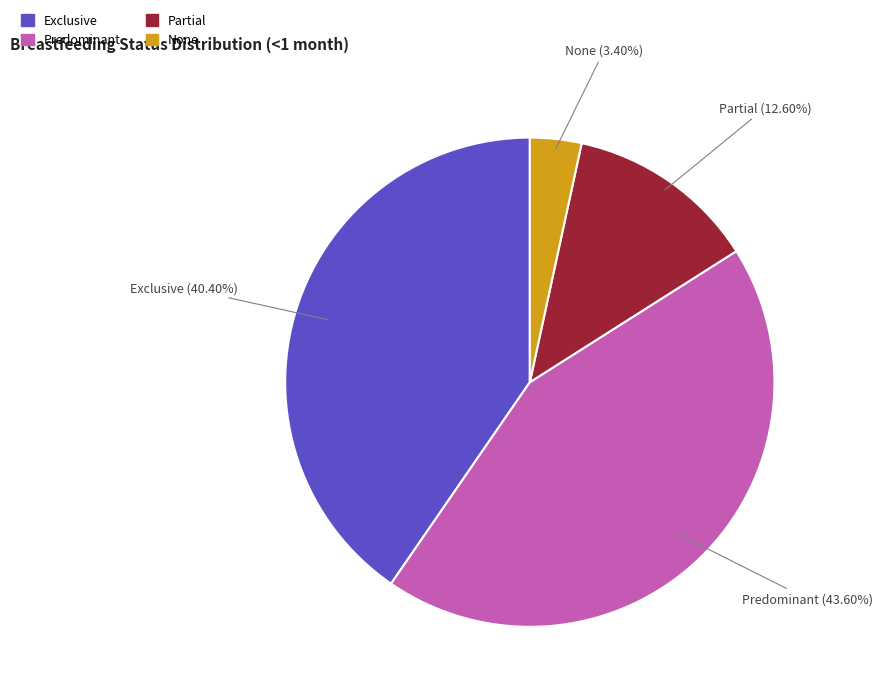

Is there any slice that represents more than half of the pie?

No